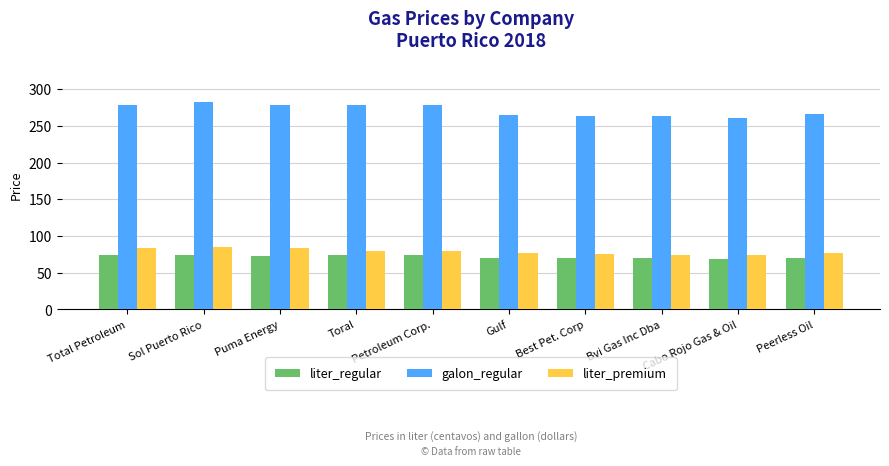

List the series in order of their peak value, highest first.

galon_regular, liter_premium, liter_regular